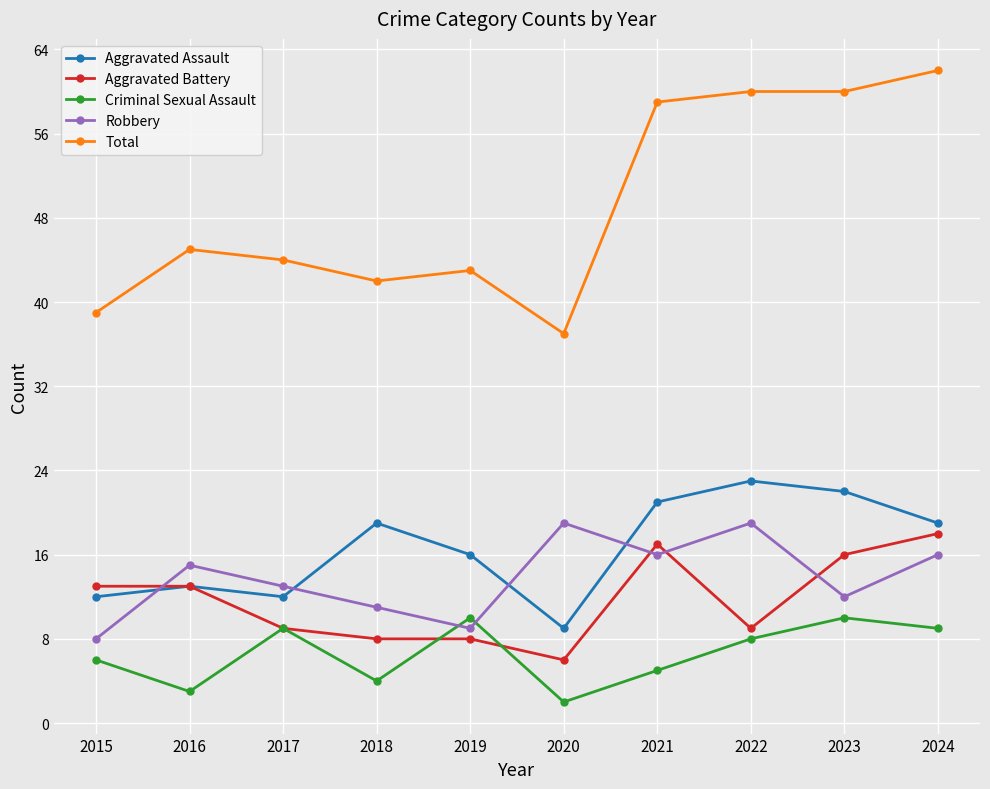

What is the sum of all Robbery values?

138